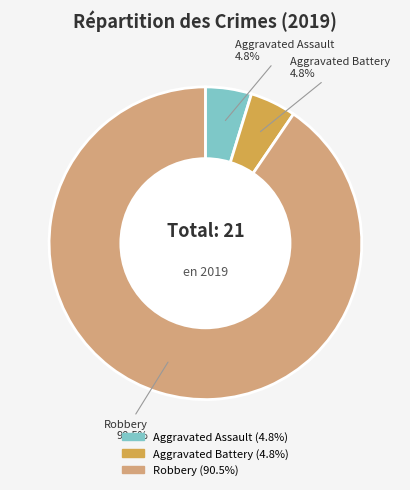

Which has a higher value, Aggravated Assault or Robbery?

Robbery